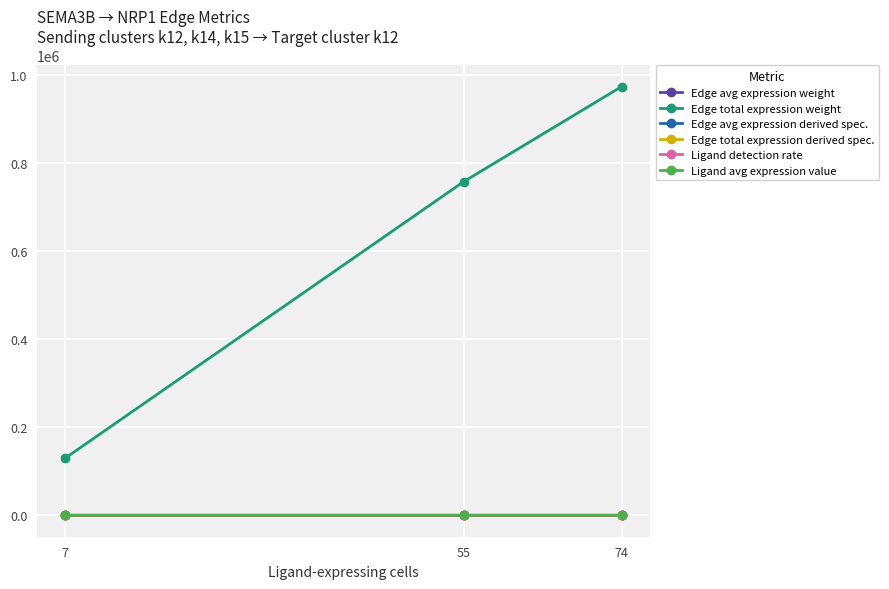

Which series changed the most between 7 and 55?

Edge total expression weight